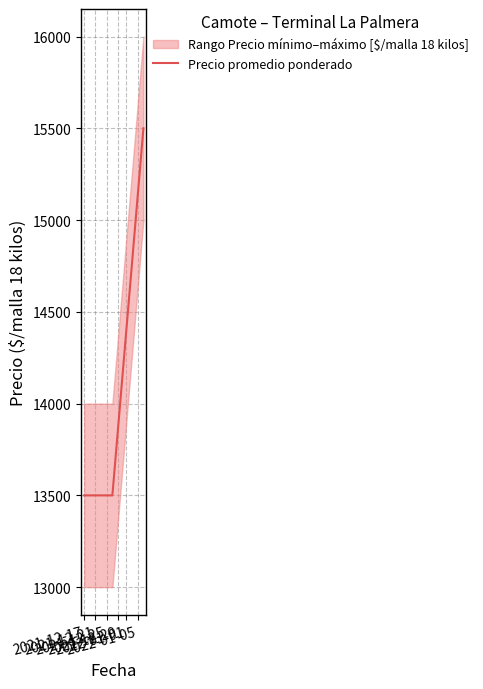

What is the minimum value for Precio promedio ponderado?

13500